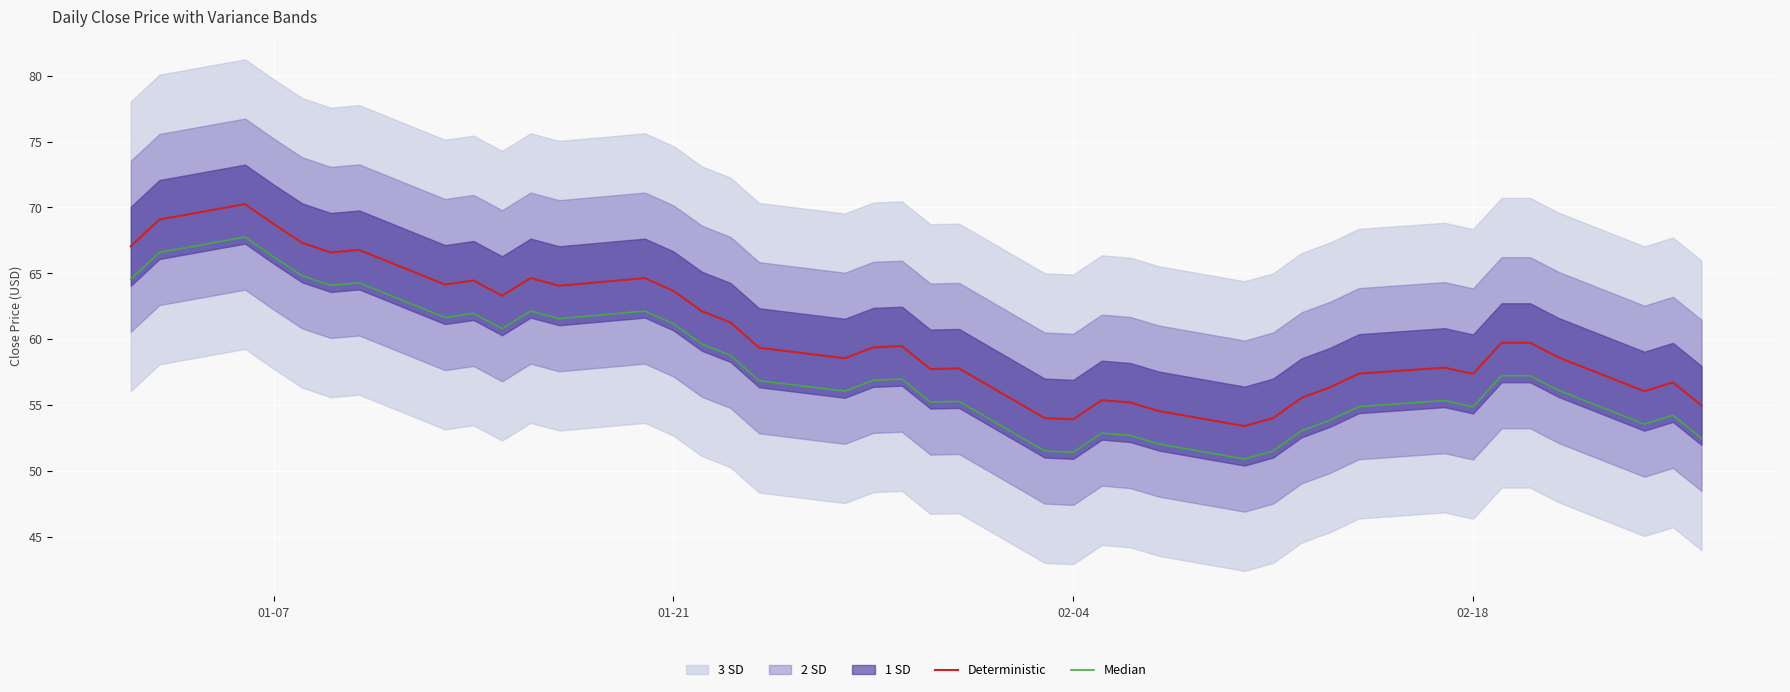

True or false: Deterministic has a value of 37.7 at 01-07.

False